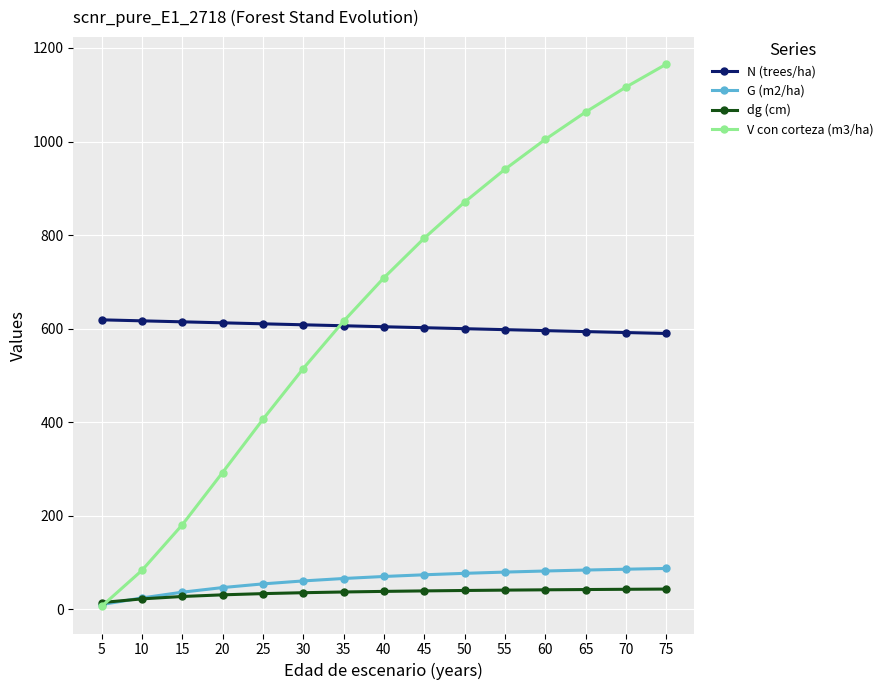

Is this an area chart (filled region under the line)?

No